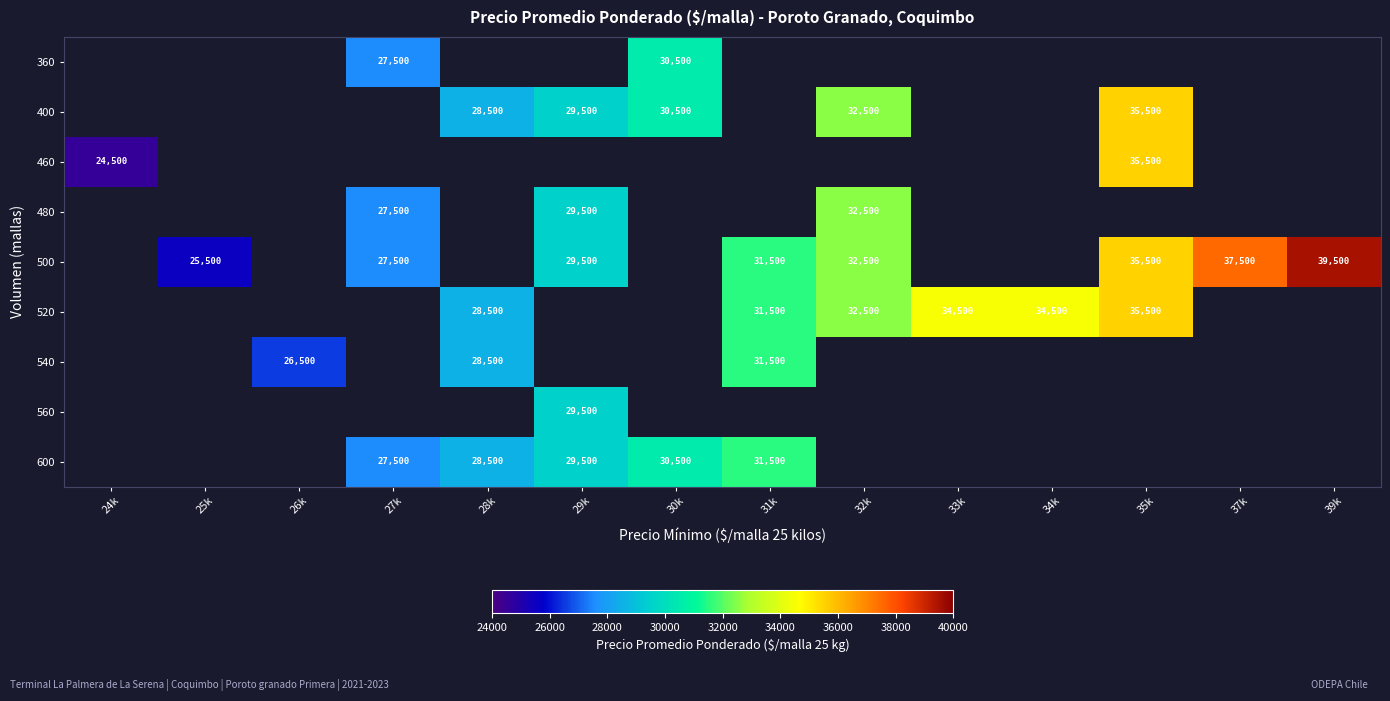

Between 25k and 30k, which is larger?

30k